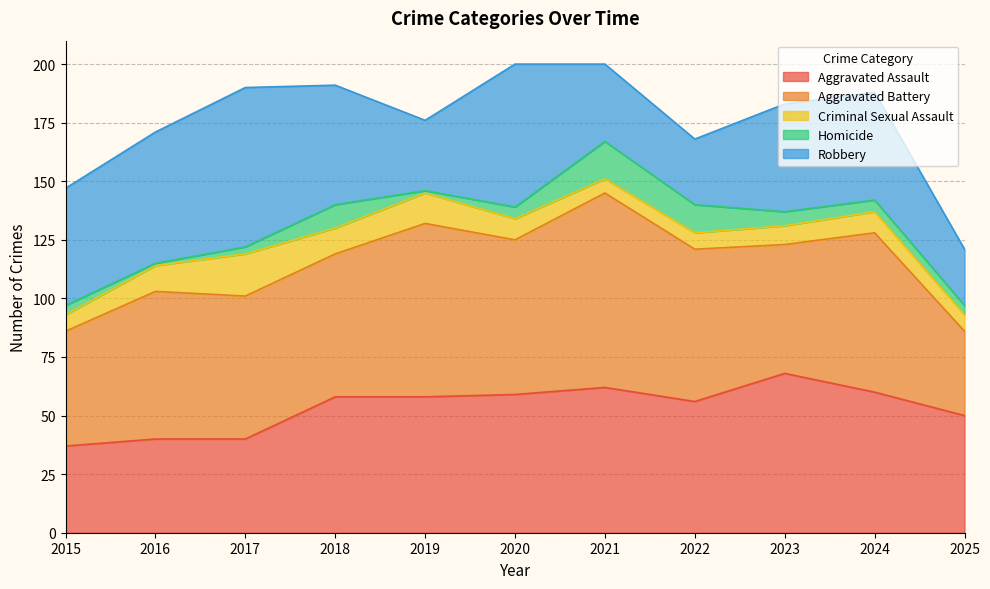

How many data points in Aggravated Battery are above 63?

5